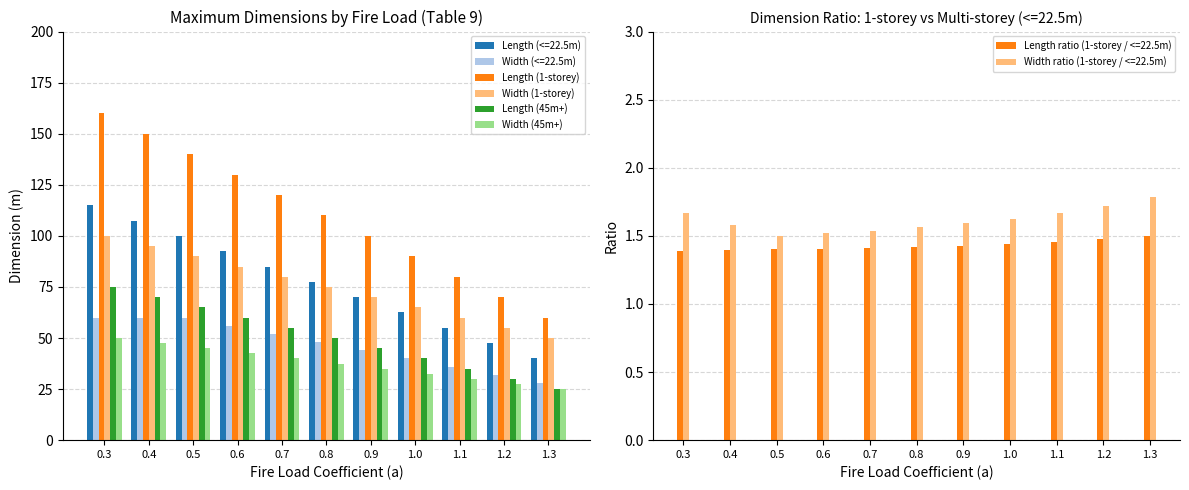

What is the sum of all Width (1-storey) values?

825.0